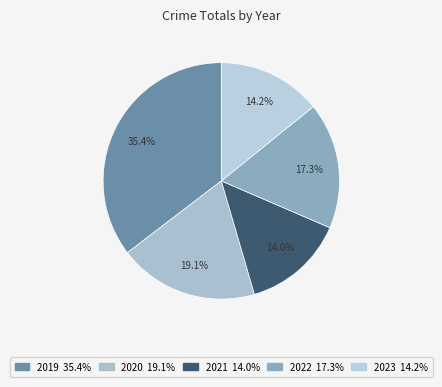

Is it true that 2023 is 14% of the pie?

True